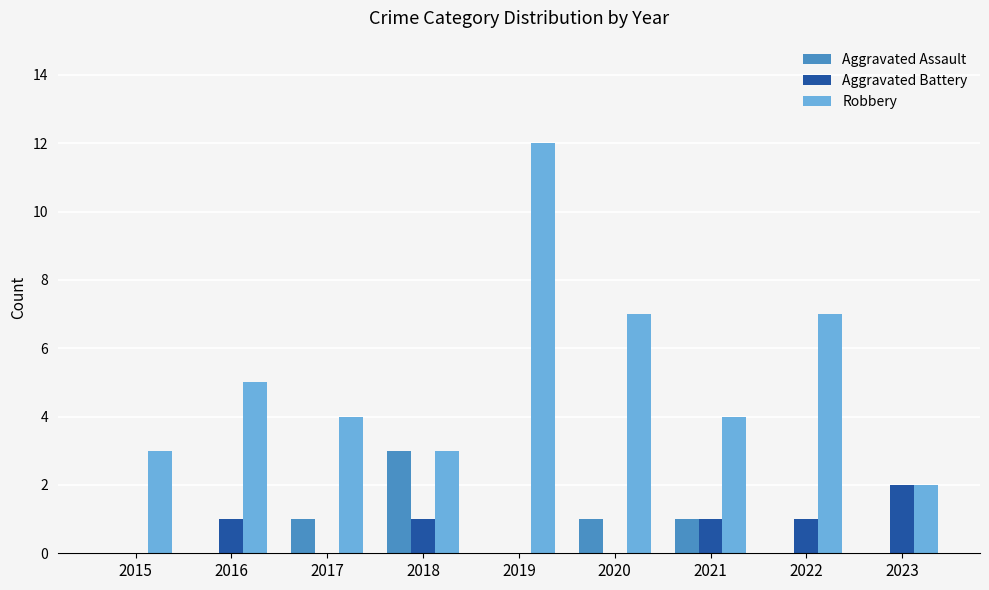

Reading right to left, extract all data points from this chart.

Aggravated Assault: 0	0	1	1	0	3	1	0	0
Aggravated Battery: 2	1	1	0	0	1	0	1	0
Robbery: 2	7	4	7	12	3	4	5	3